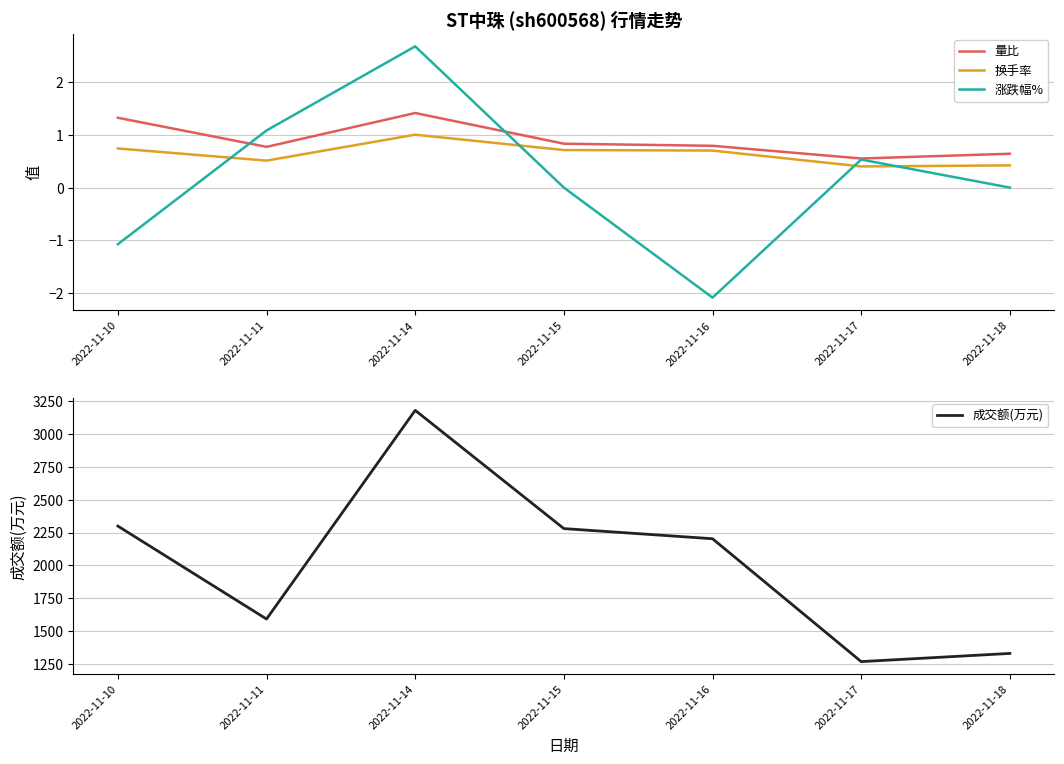

In 换手率, how many points are higher than both neighbors (excluding endpoints)?

1